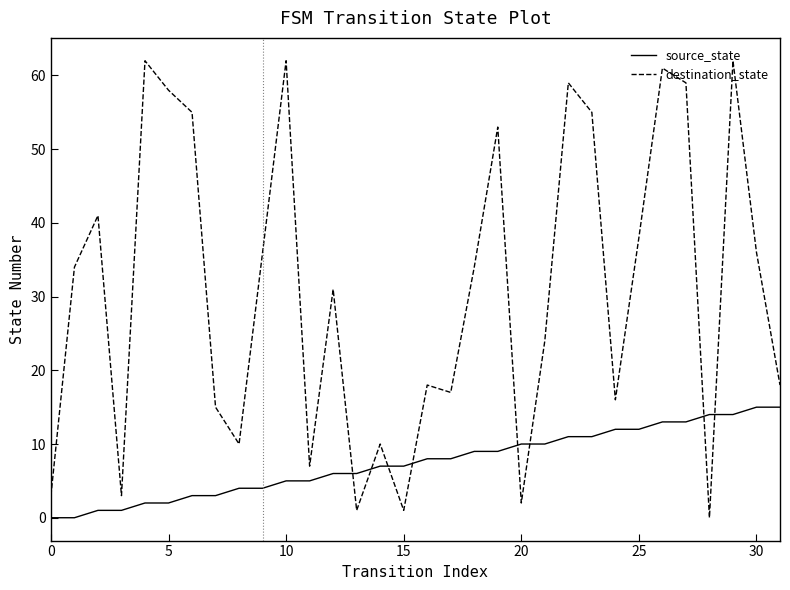

Which series has the largest range (max minus min)?

destination_state